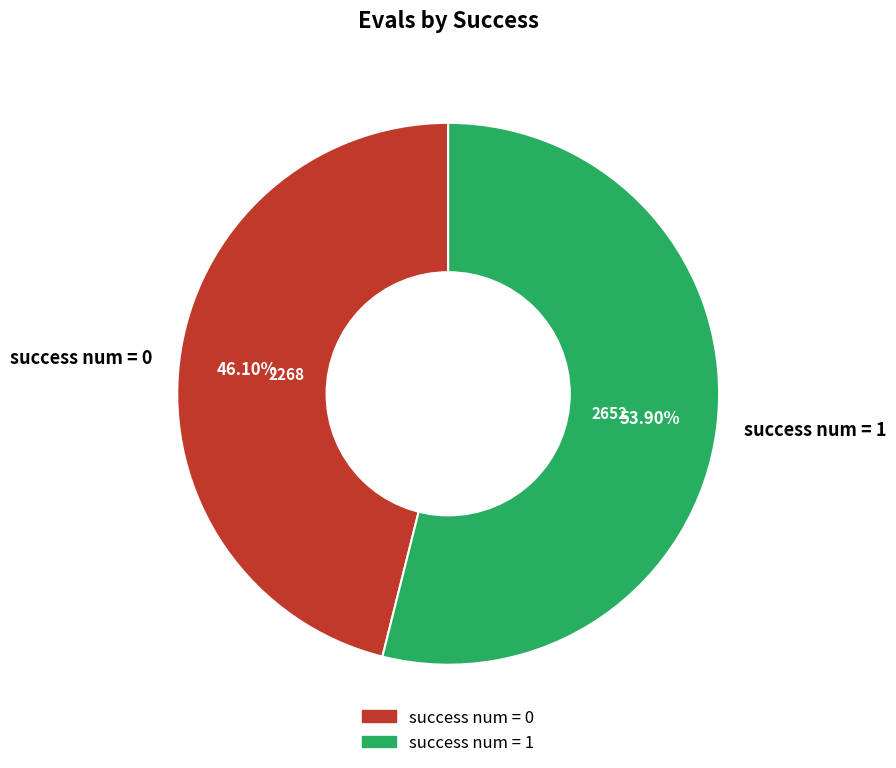

Rank the categories by value from lowest to highest.

success num = 0, success num = 1